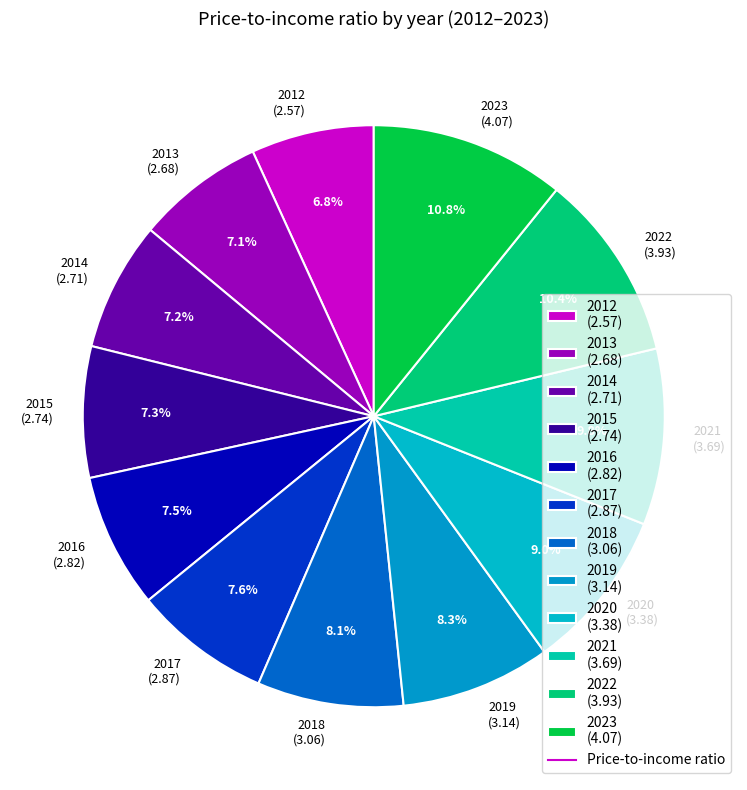

The 2021 slice represents 10% of the pie. True or false?

True